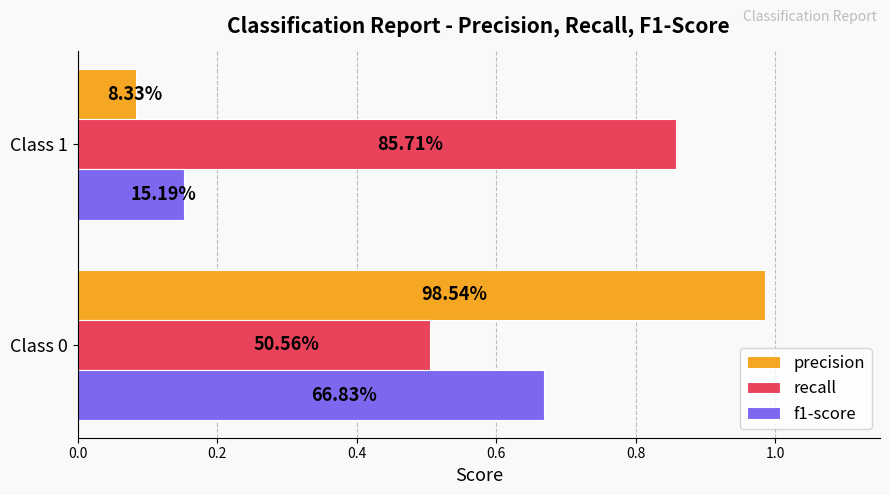

Rank the series by their maximum value, from lowest to highest.

f1-score, recall, precision